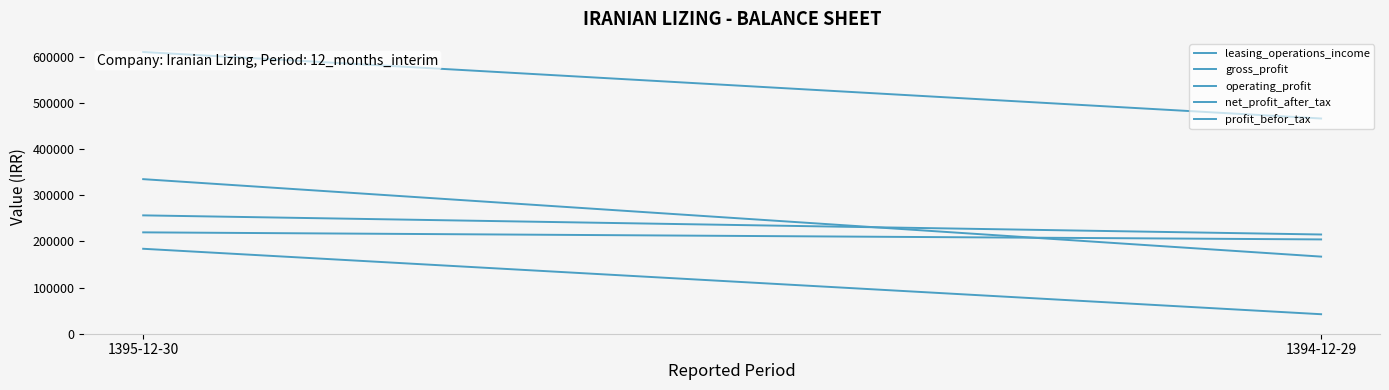

What is the value of the profit_befor_tax point at the 2nd from the left?

215024